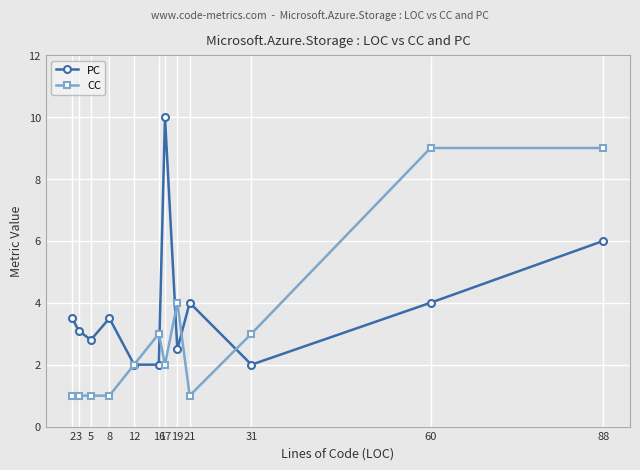

What is the spread (max minus min) of values at 3?

2.1